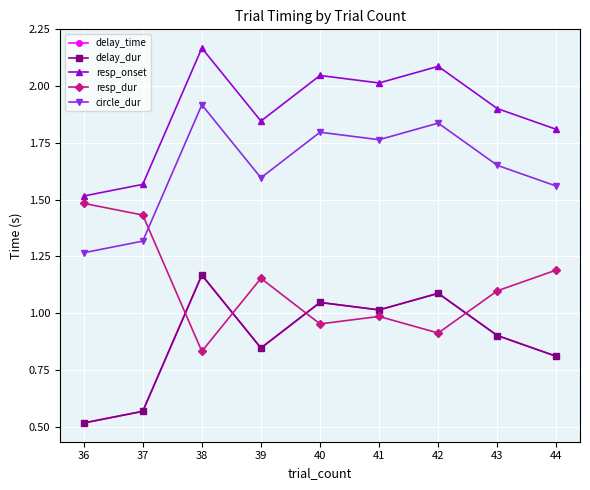

Does the chart have visible grid lines?

Yes